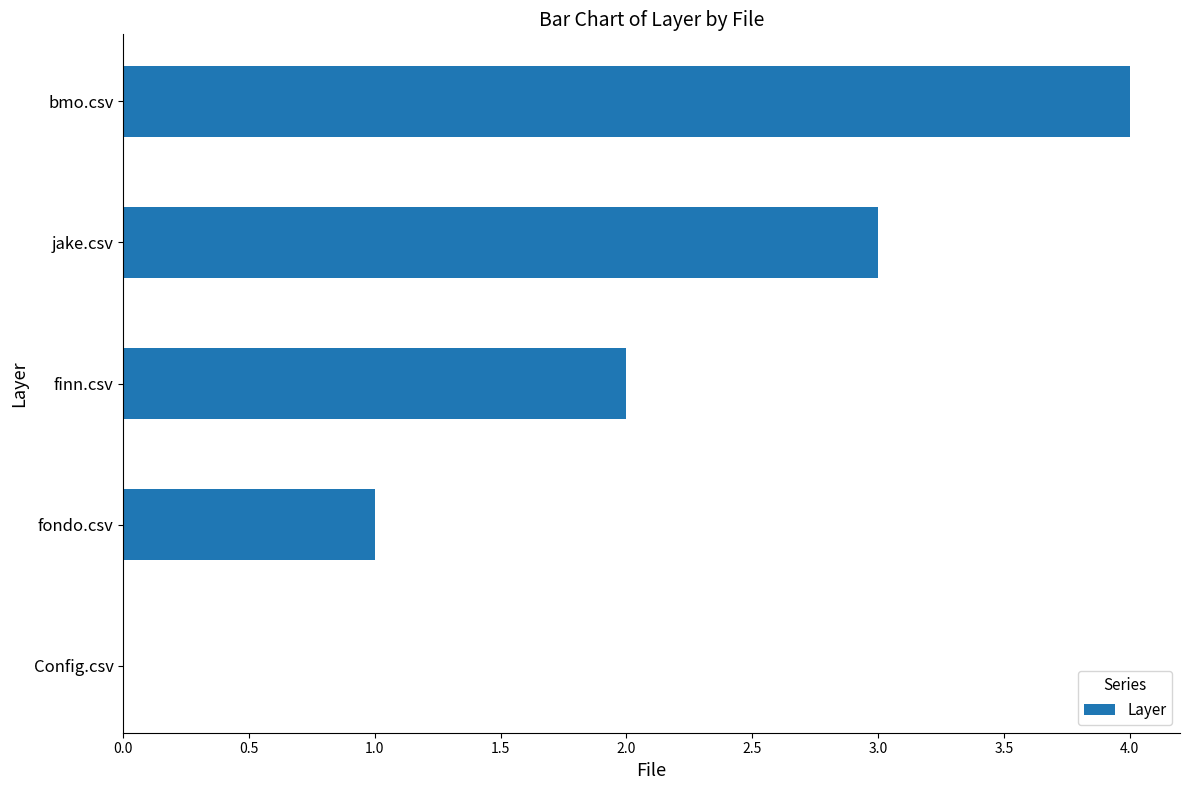

What is the sum of all values?

10